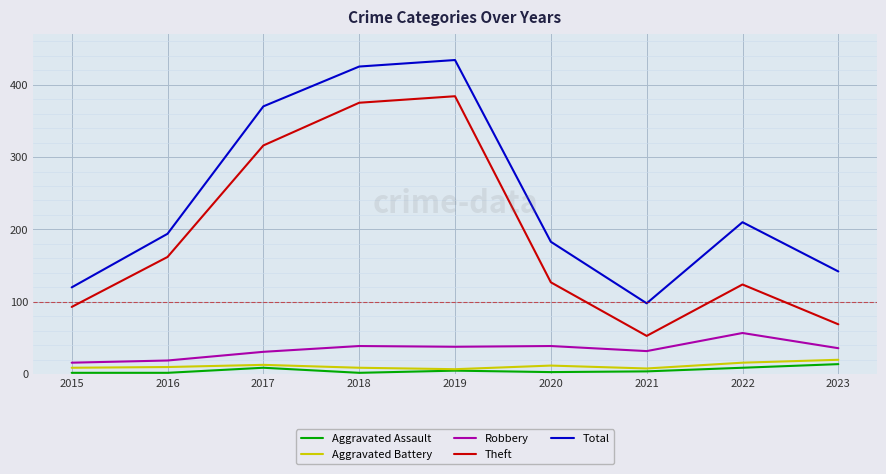

Is this an area chart (filled region under the line)?

No